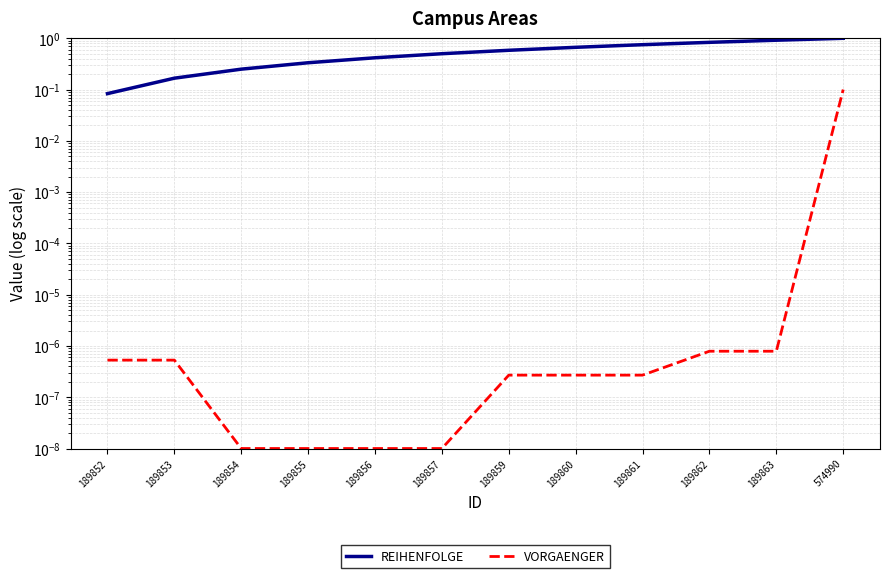

Reading left to right, what are all the values shown in this chart?

REIHENFOLGE: 0.1	0.2	0.2	0.3	0.4	0.5	0.6	0.7	0.8	0.8	0.9	1.0
VORGAENGER: 0.0	0.0	0.0	0.0	0.0	0.0	0.0	0.0	0.0	0.0	0.0	0.1